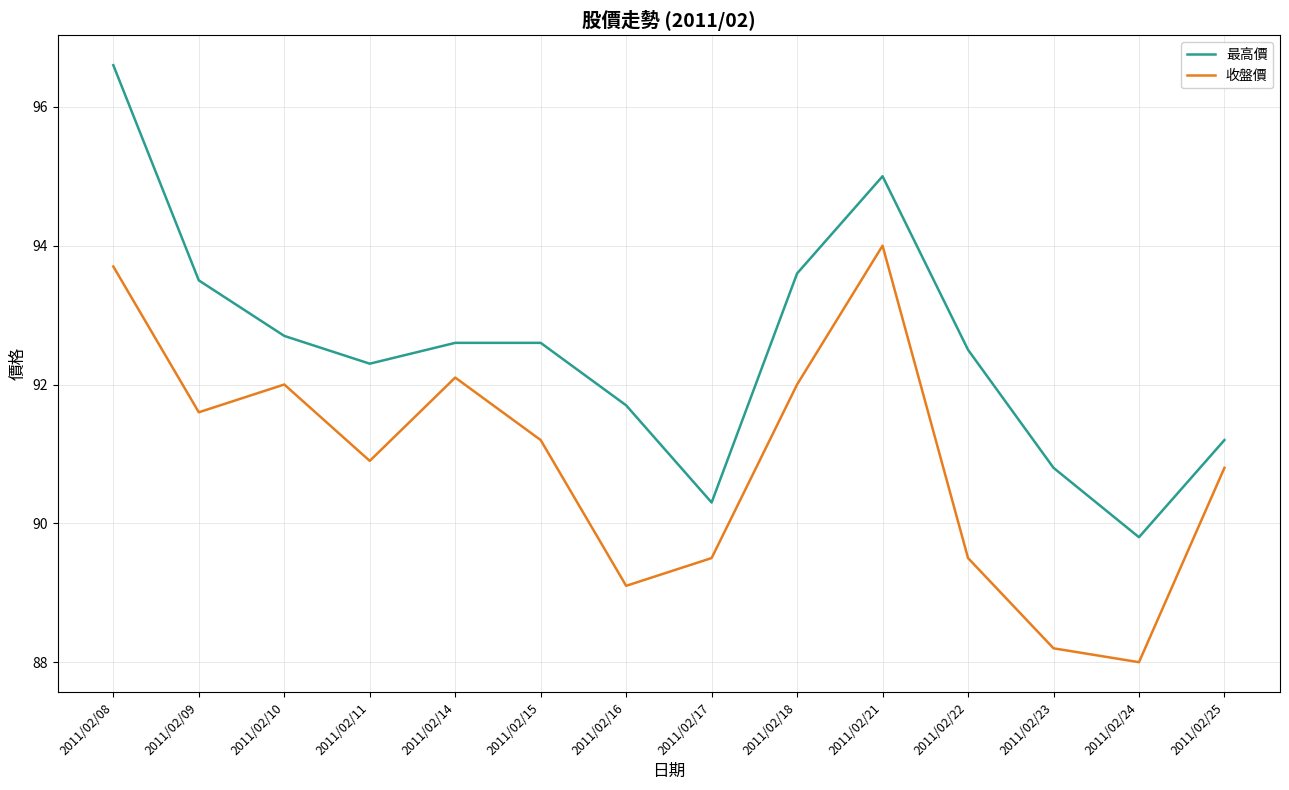

At which category does the chart reach its peak across all series?

2011/02/08